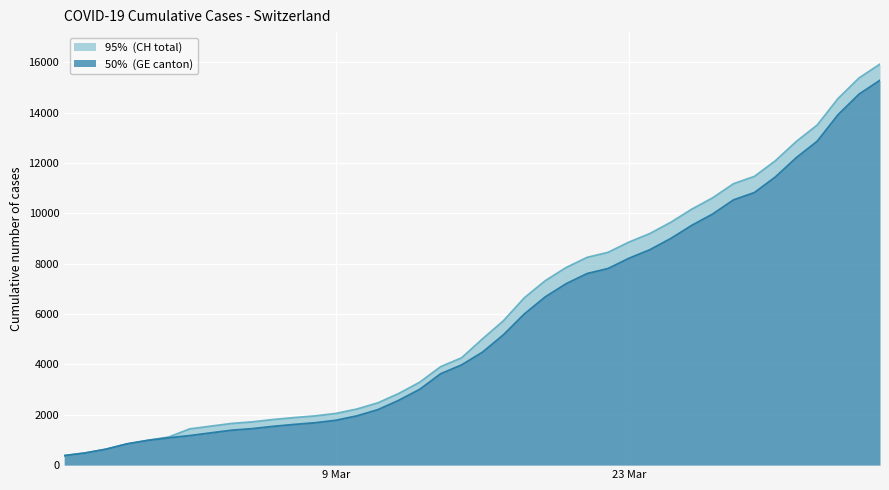

What are all the series names shown in the legend?

CH, GE